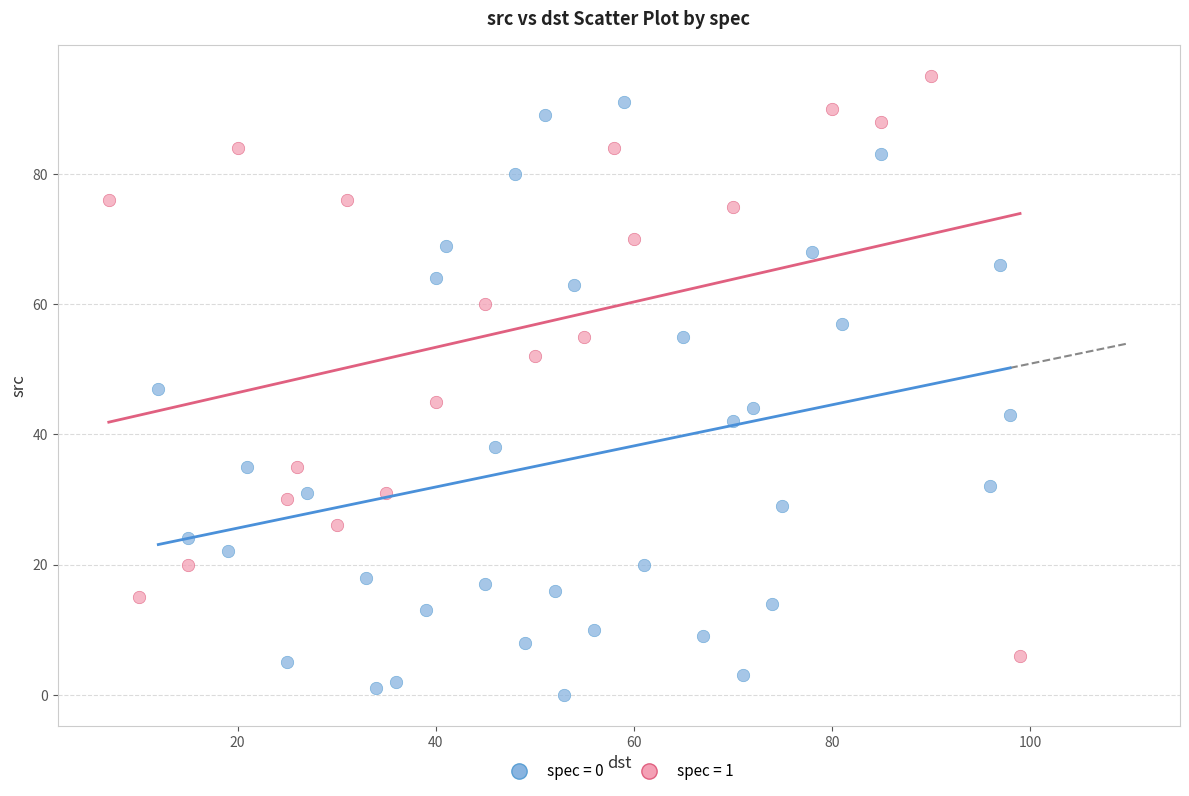

Which series reaches the minimum Y coordinate?

spec = 0